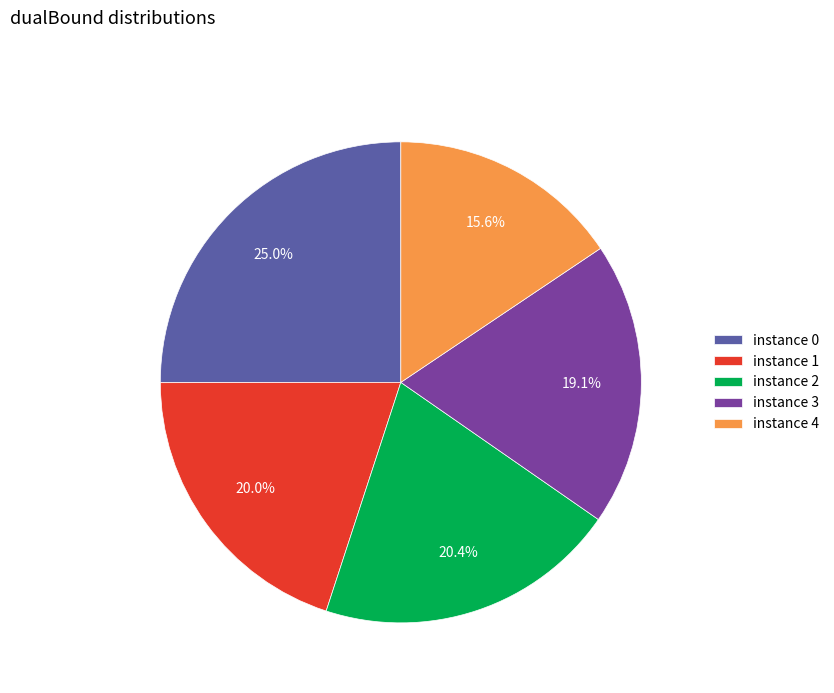

Combined, do instance 4 and instance 3 account for over 50%?

No